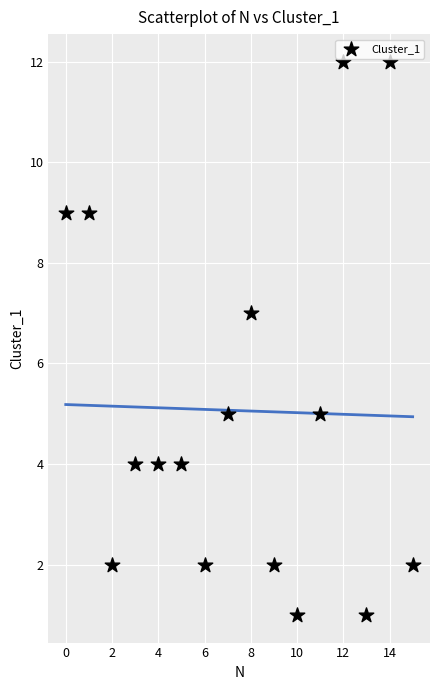

What is the range of Y values (max minus min)?

11